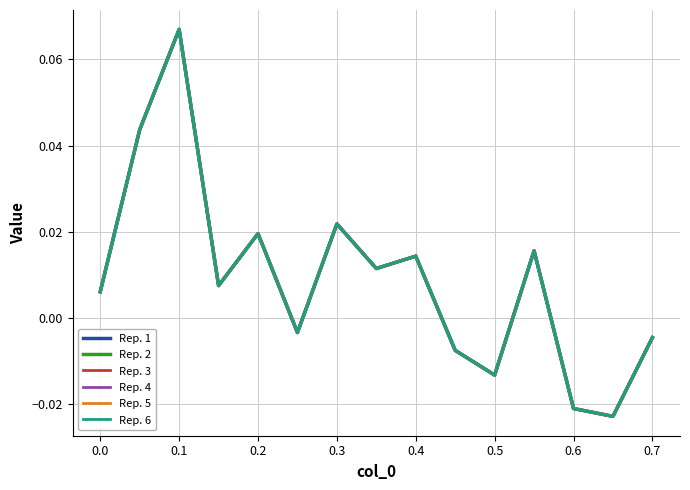

Is this an area chart (filled region under the line)?

No